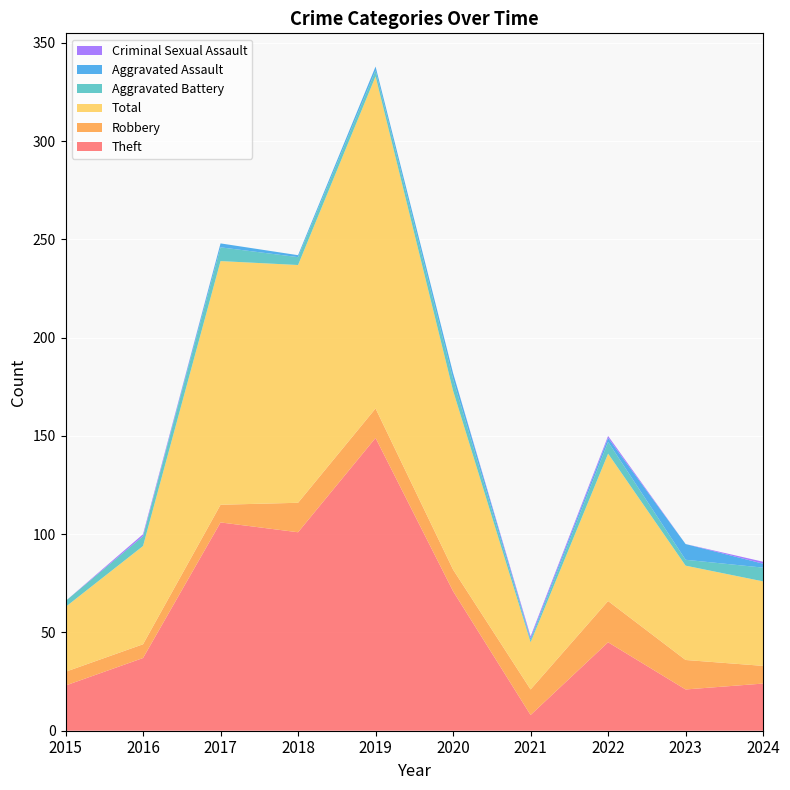

Reading left to right, transcribe all the data shown in this chart.

Theft: 23	37	106	101	149	71	8	45	21	24
Robbery: 7	7	9	15	15	11	13	21	15	9
Total: 33	50	124	121	169	91	24	75	48	43
Aggravated Battery: 3	5	7	4	3	6	1	6	3	7
Aggravated Assault: 0	0	2	1	2	3	1	2	8	2
Criminal Sexual Assault: 0	1	0	0	0	0	1	1	0	1